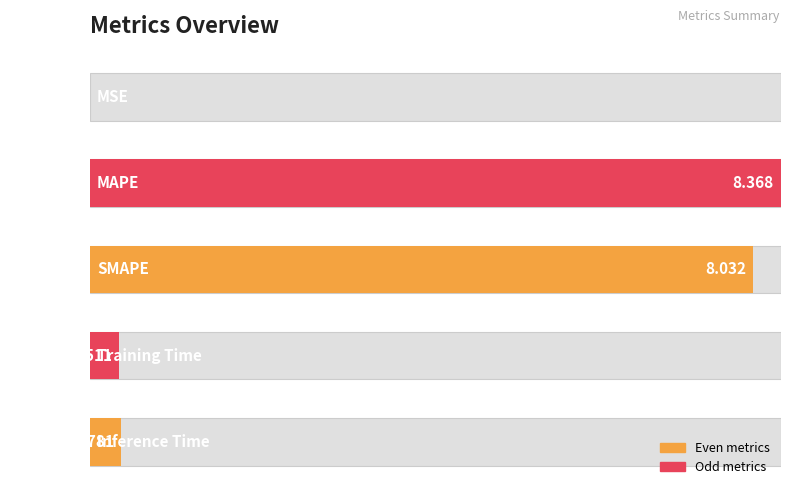

How many categories are shown in the chart?

5